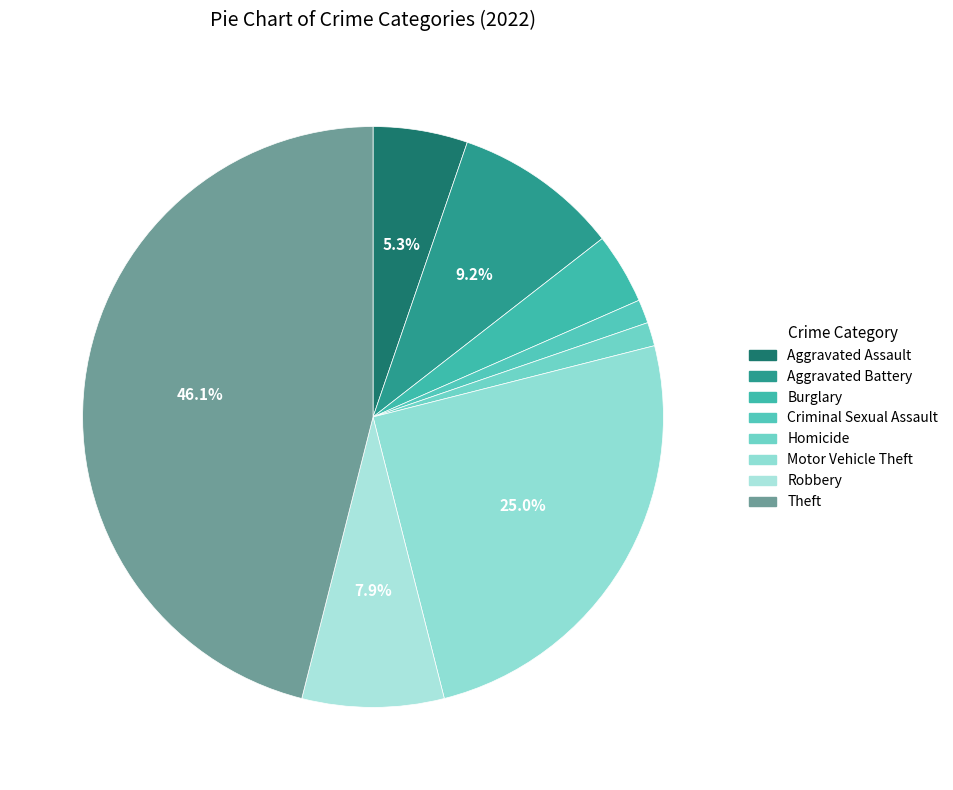

To the nearest percent, what is the average slice percentage?

12%